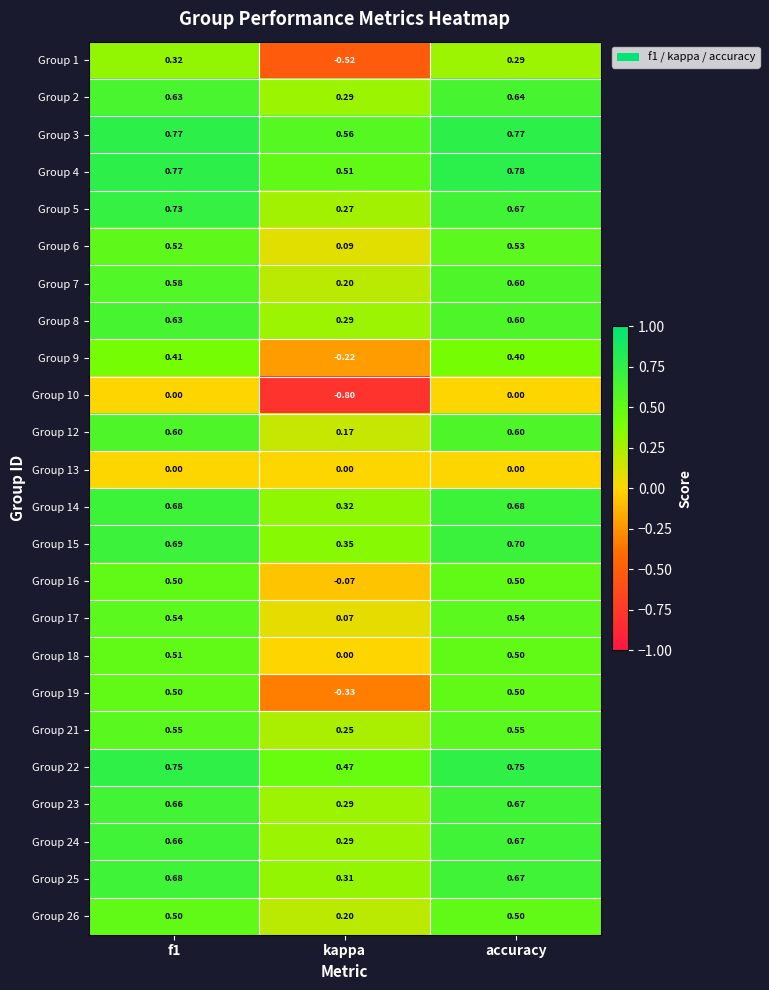

Which label corresponds to the largest value in the chart?

accuracy